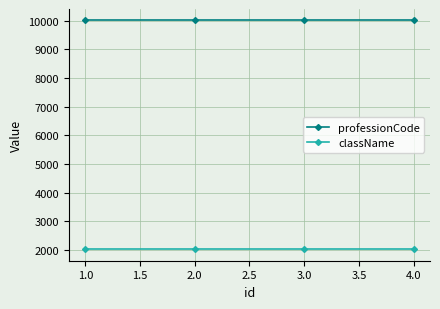

True or false: professionCode has more than 2 points higher than both neighbors.

False